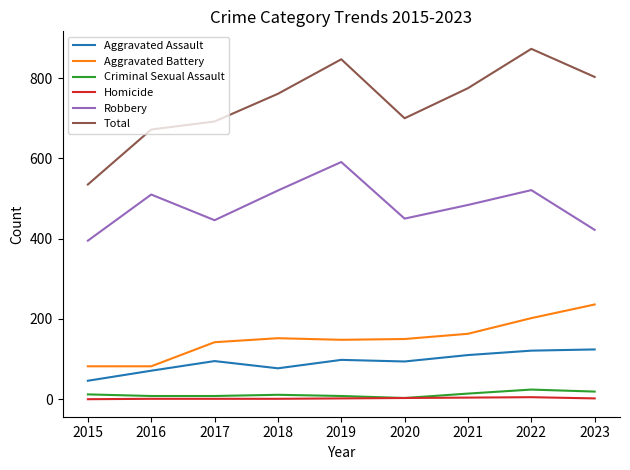

How many values in the Robbery series are below 484?

4